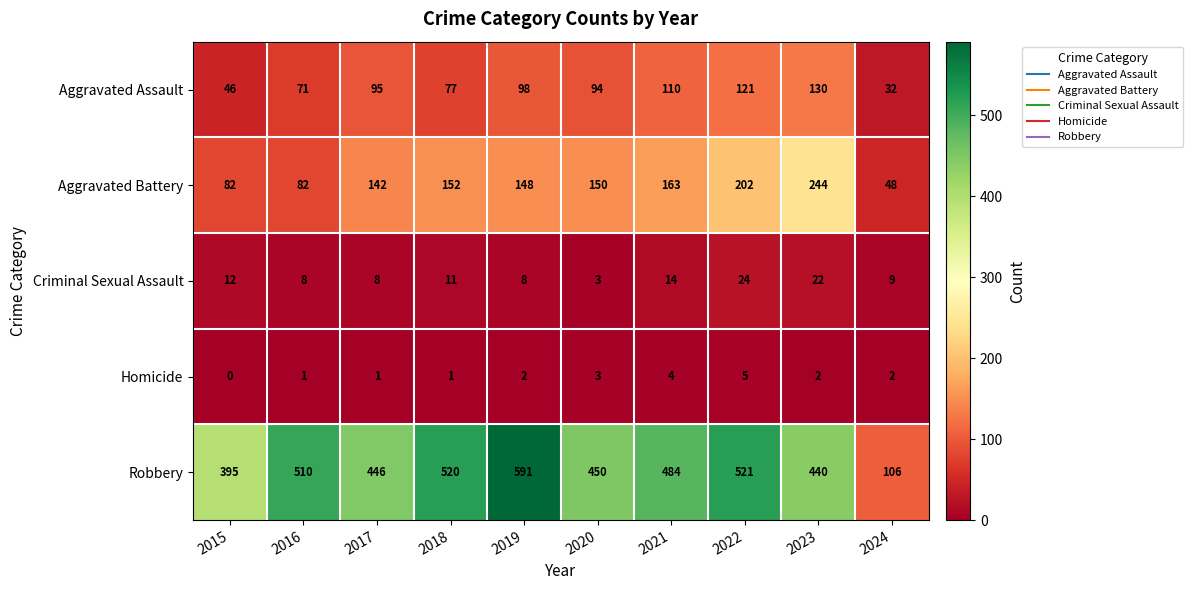

Which series has the largest total across all categories?

Robbery